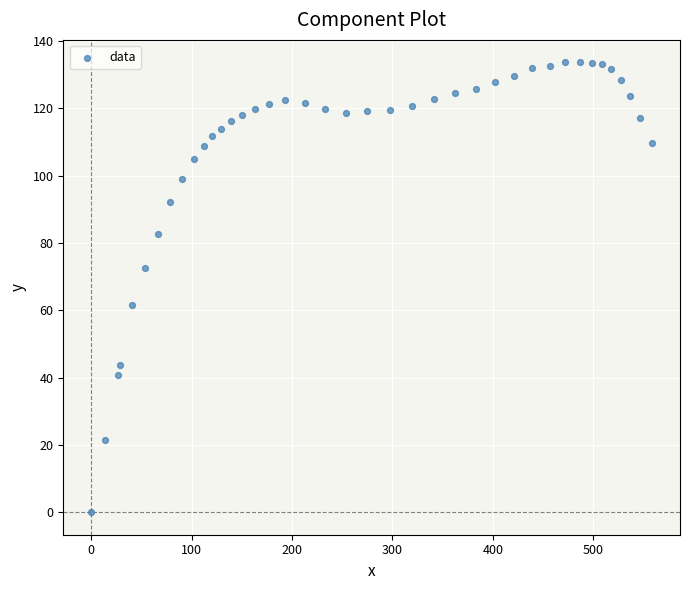

What is the range of X values (max minus min)?

558.6